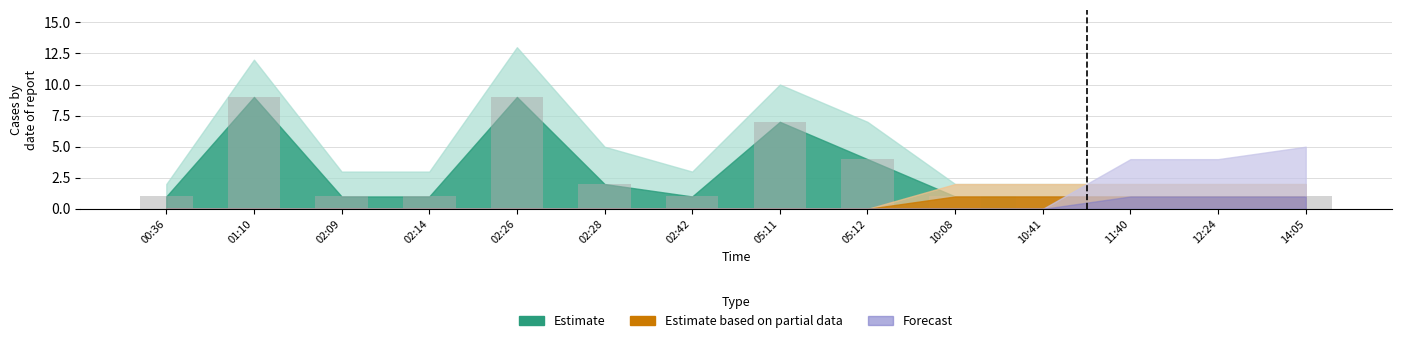

What is the ratio of the value at 02:28 to the value at 12:24?

2.0